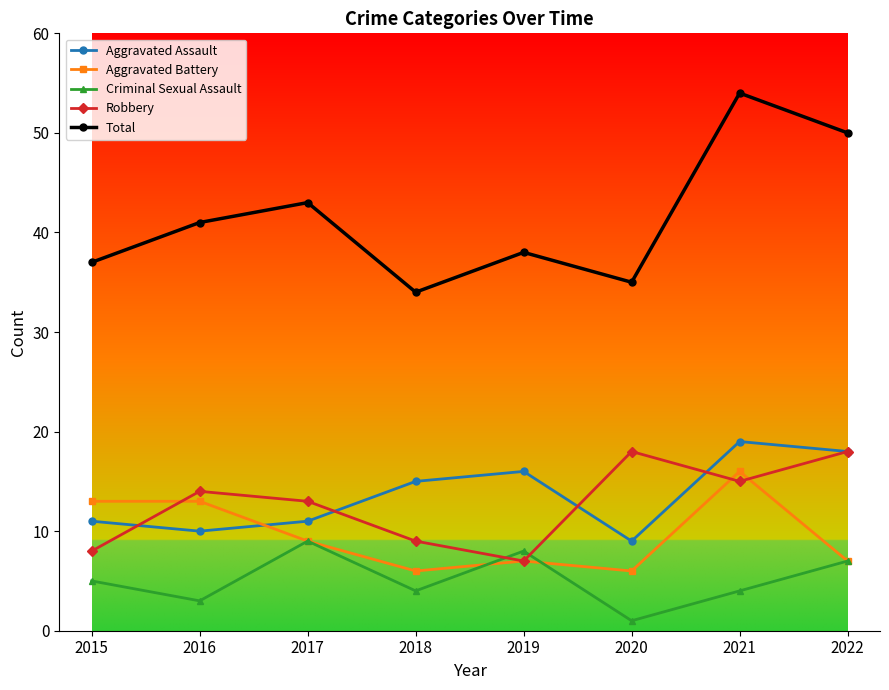

How many lines are shown in the chart?

5